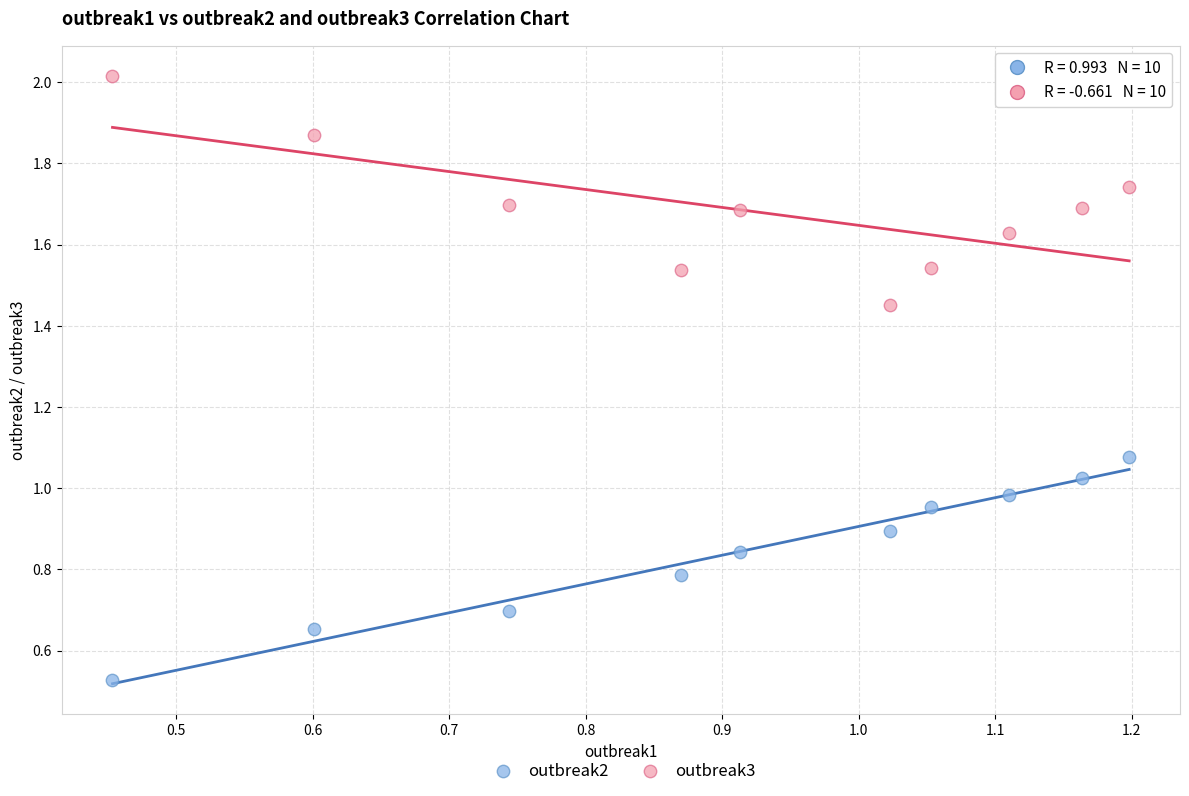

Which series contains the highest Y value?

outbreak3